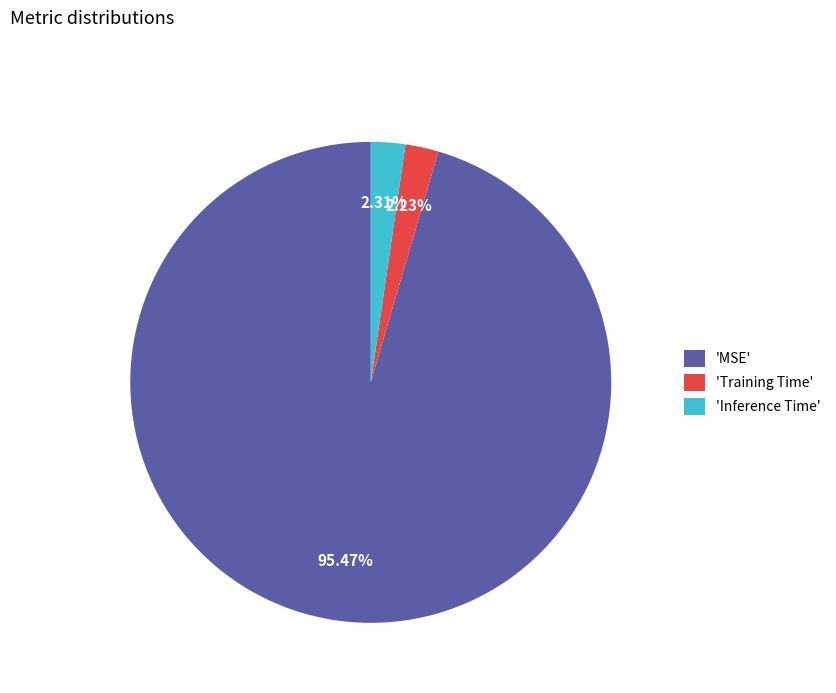

To the nearest percent, what is the average slice percentage?

33%